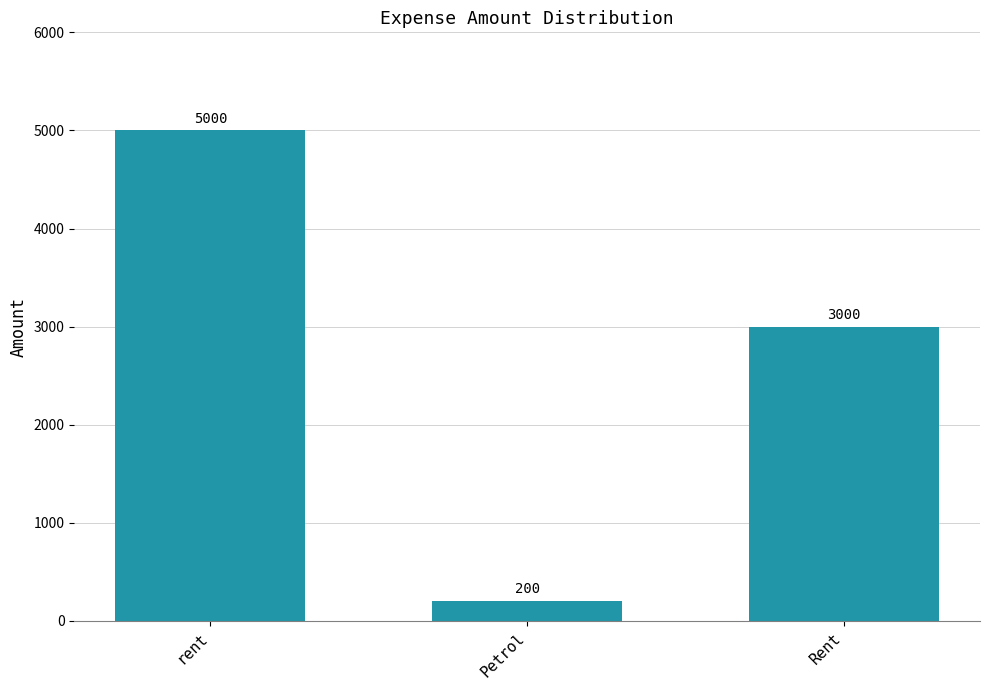

What is the ratio of the value at rent to the value at Rent?

1.7